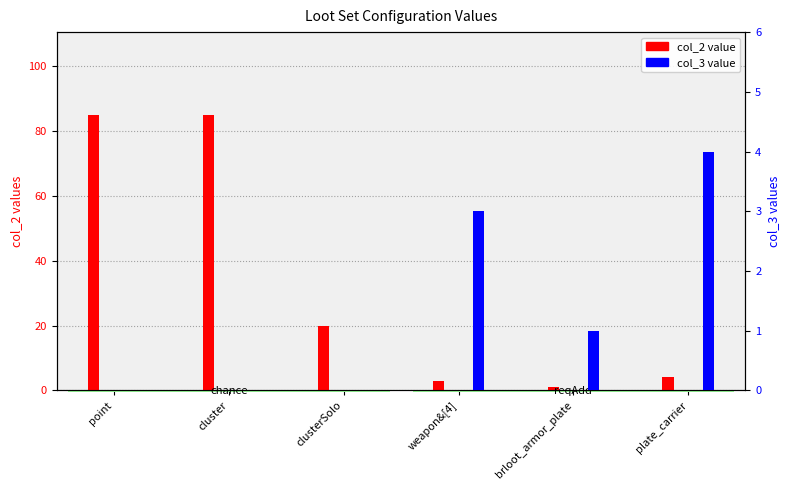

Is it true that col_2 equals 1 at brloot_armor_plate?

False